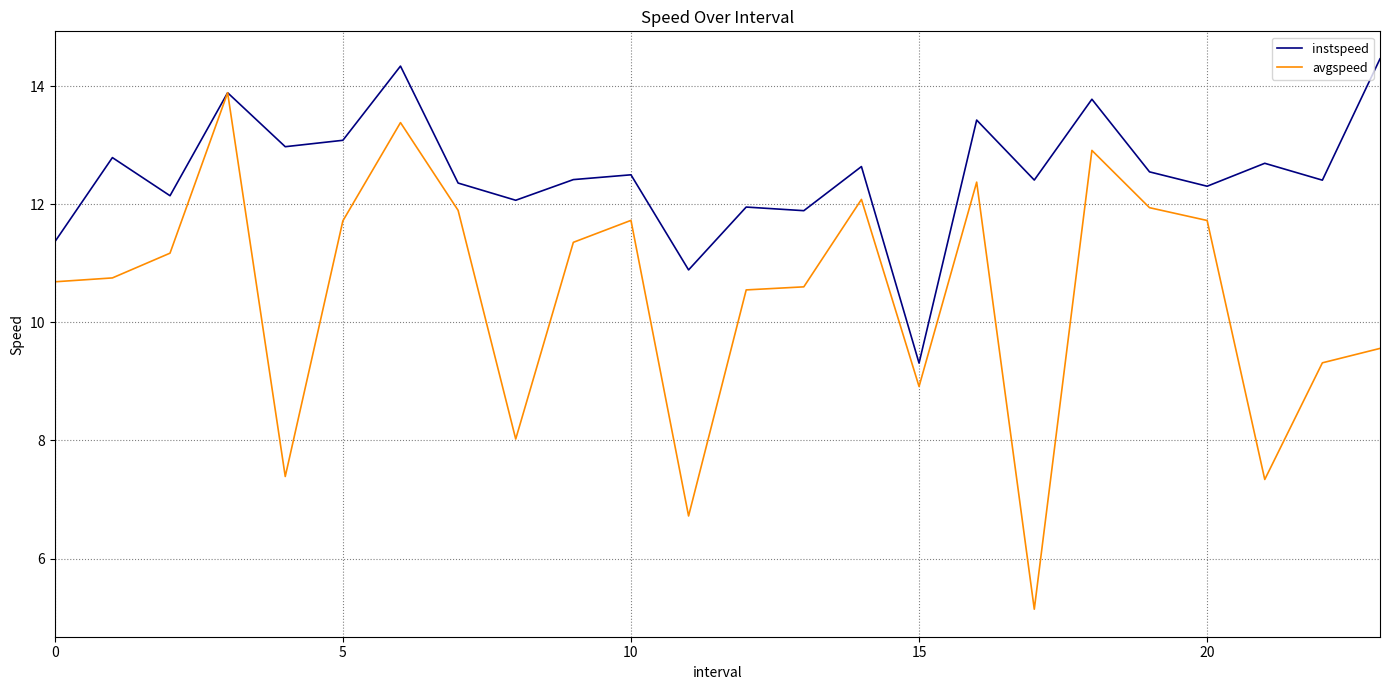

Which series has the widest spread of values?

avgspeed